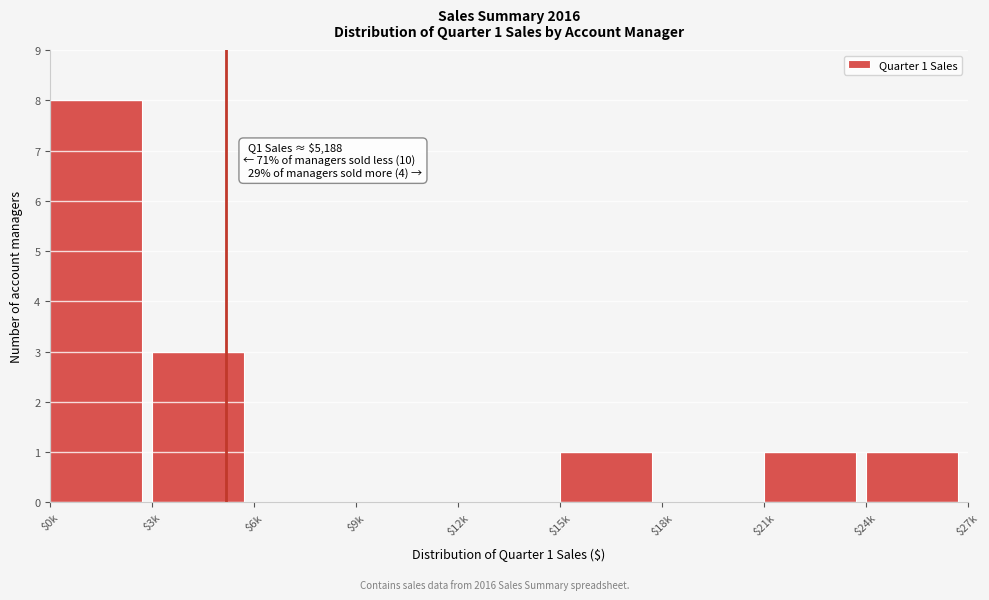

Which label corresponds to the largest value in the chart?

$0k